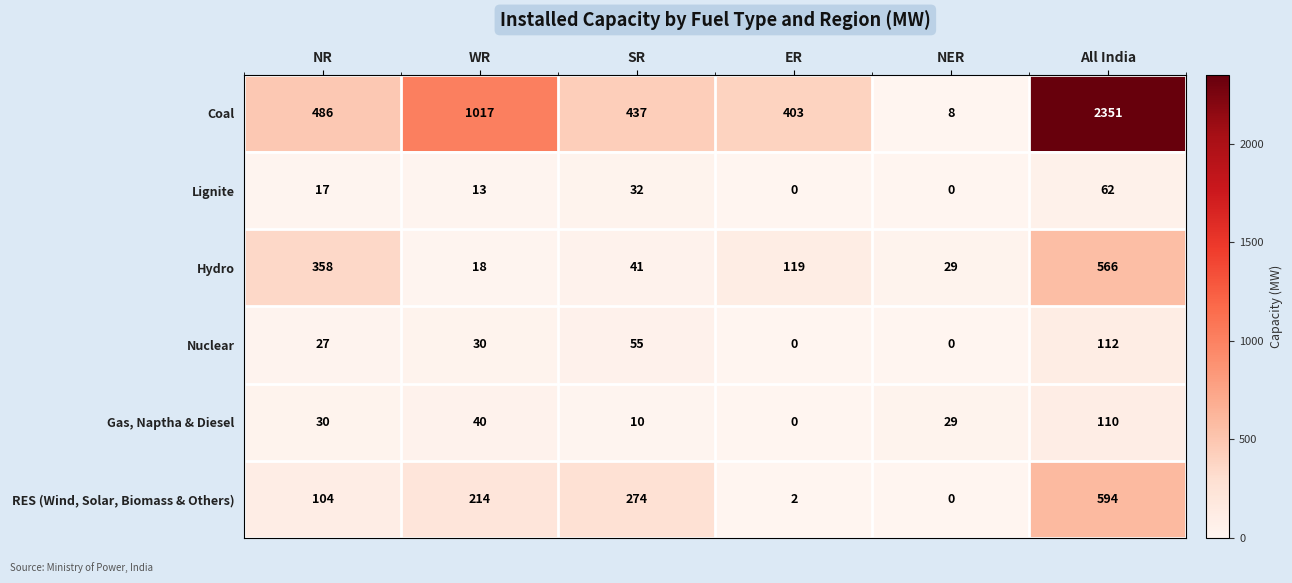

Between NR and All India, which series saw the biggest shift?

Coal